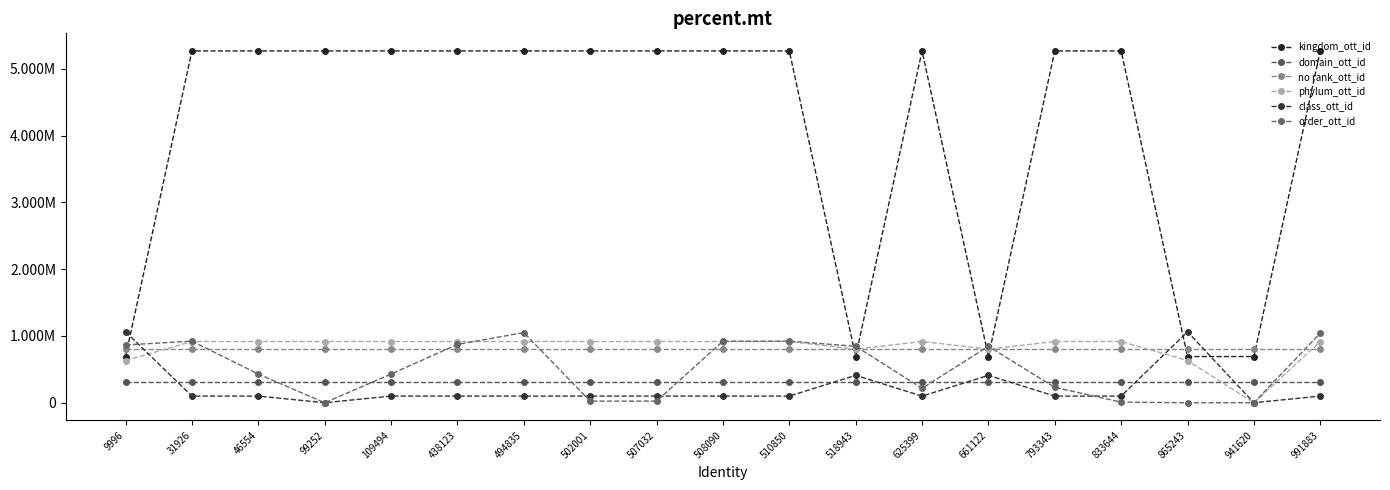

Does the chart display data point markers on the line(s)?

Yes